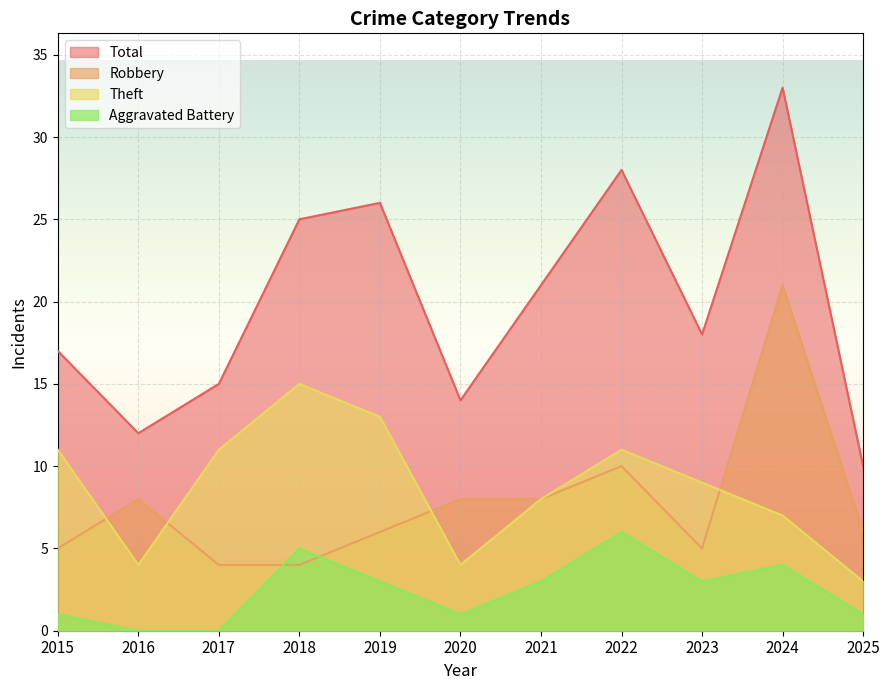

What is the highest value of the Aggravated Battery series?

6